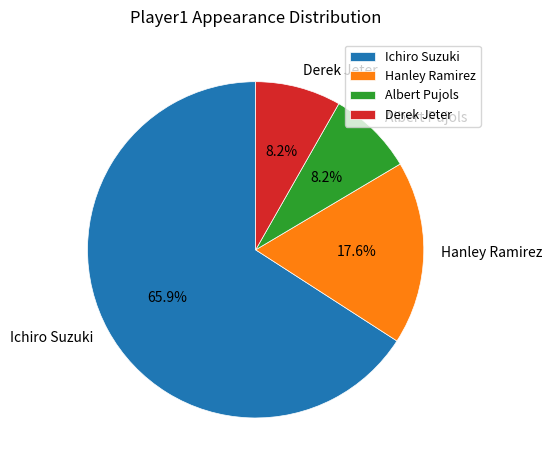

To the nearest percent, what percentage of the pie is Albert Pujols?

8%